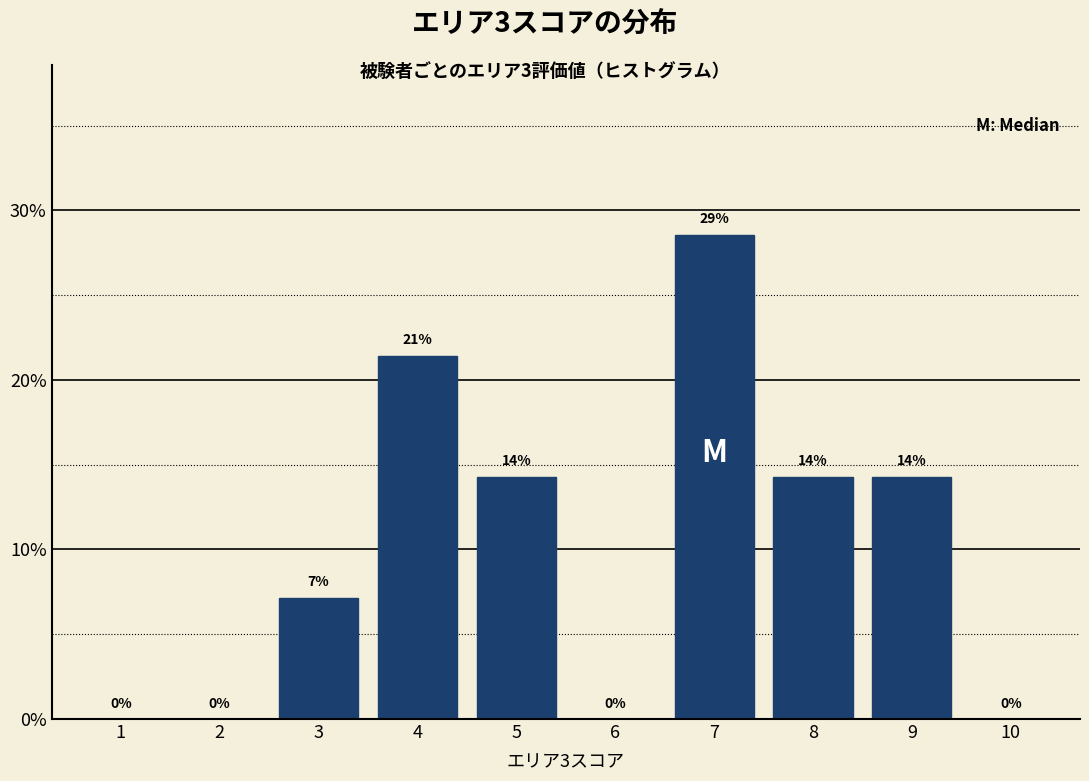

Are the bars horizontal?

No